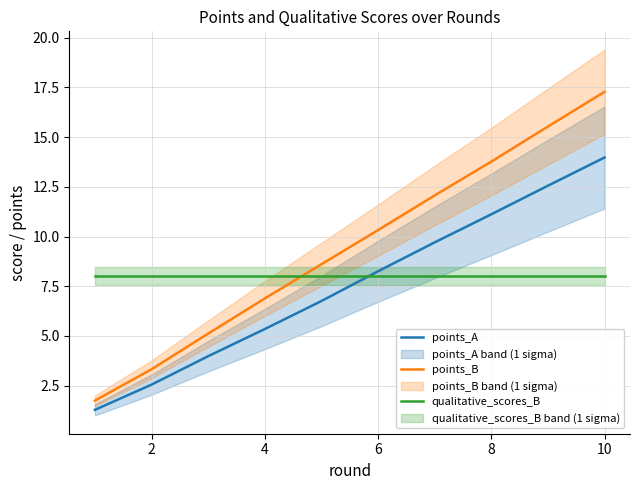

What are all the series names shown in the legend?

points_A, points_B, qualitative_scores_B